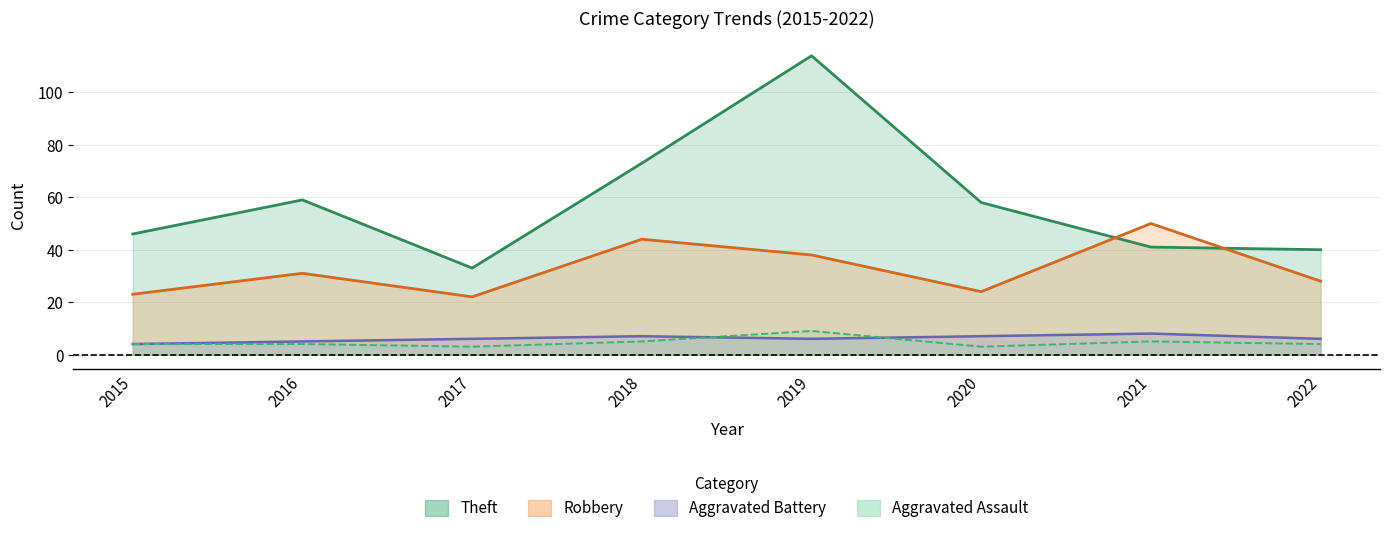

What are all the series names shown in the legend?

Robbery, Theft, Aggravated Battery, Aggravated Assault